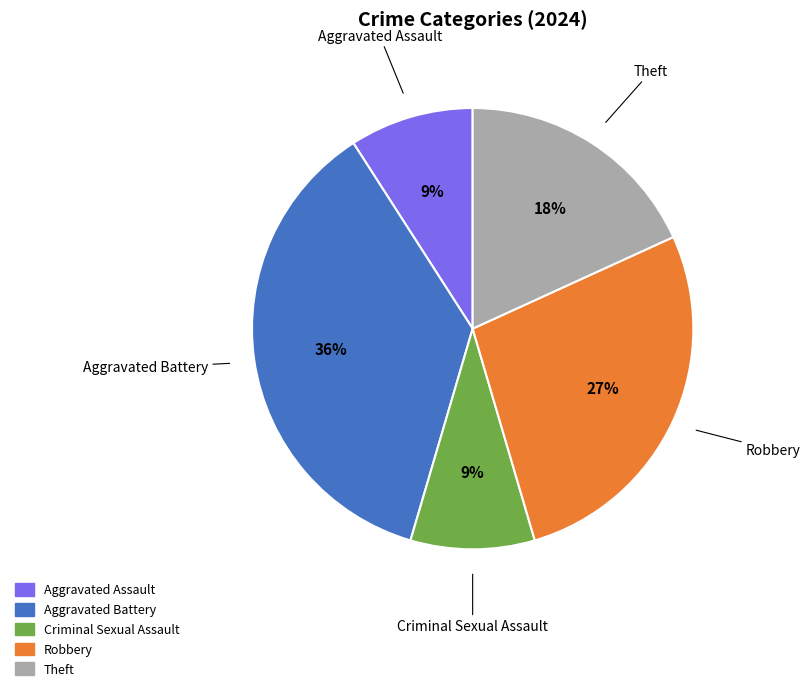

Approximately how many times larger is the value at Robbery compared to Aggravated Assault?

3.0